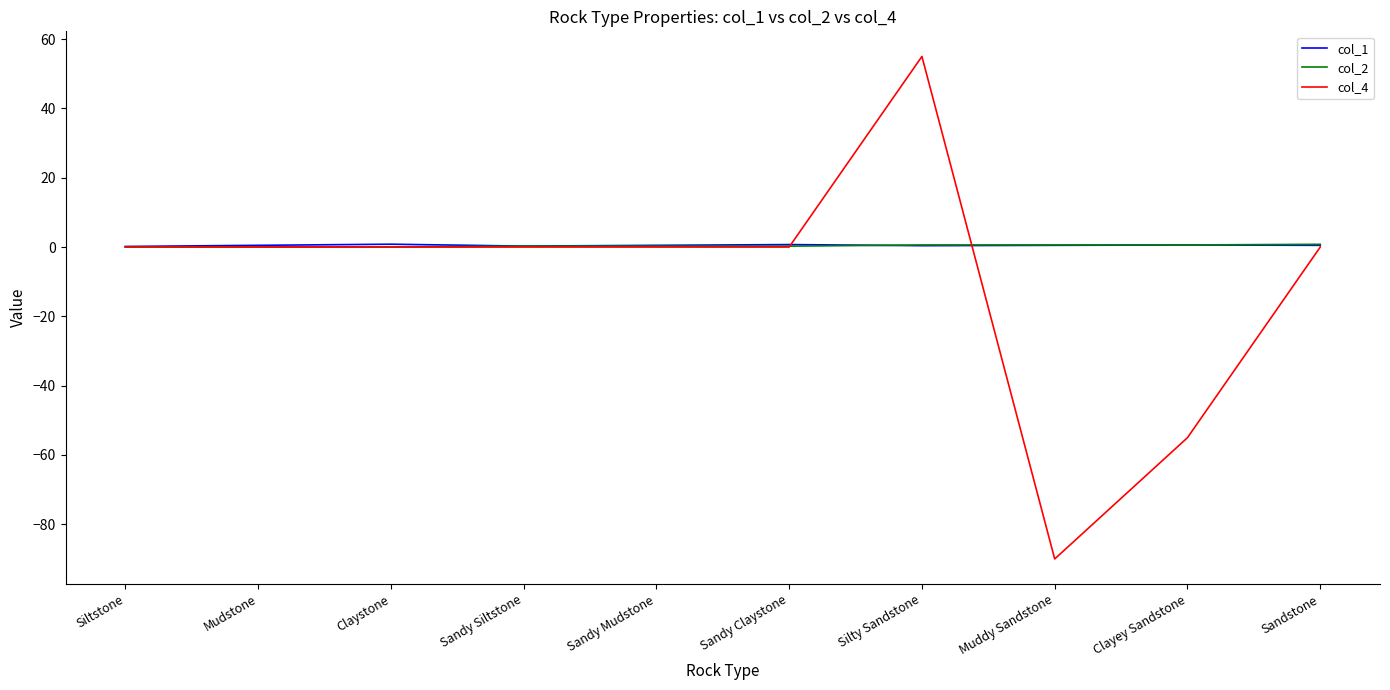

At which category is the sum across all series the highest?

Silty Sandstone